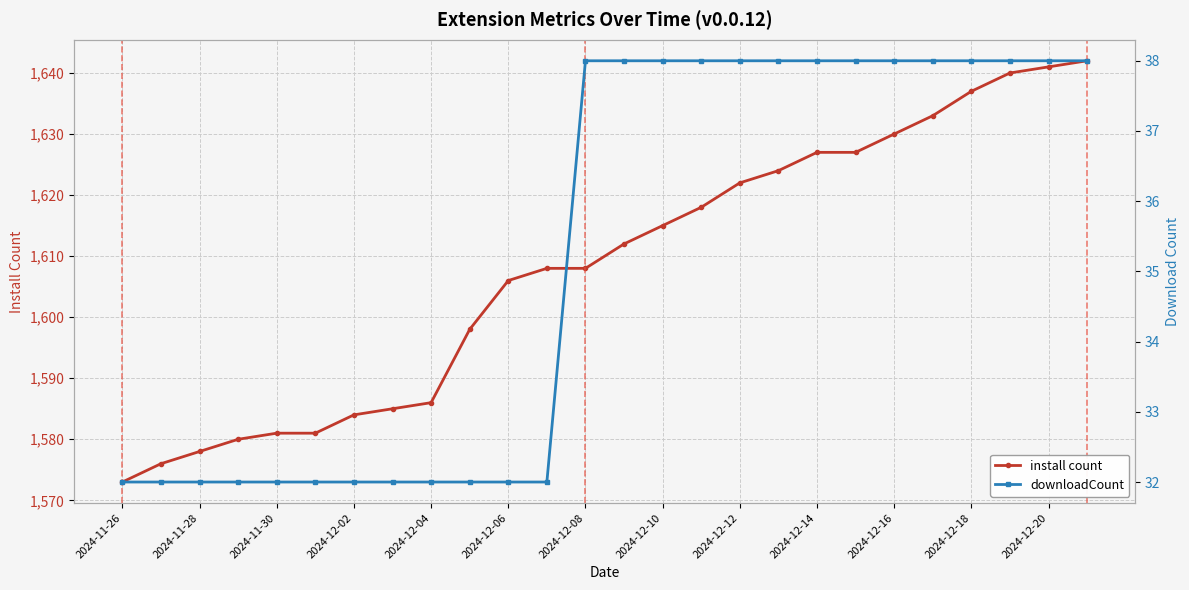

Which series has the largest total across all categories?

install count